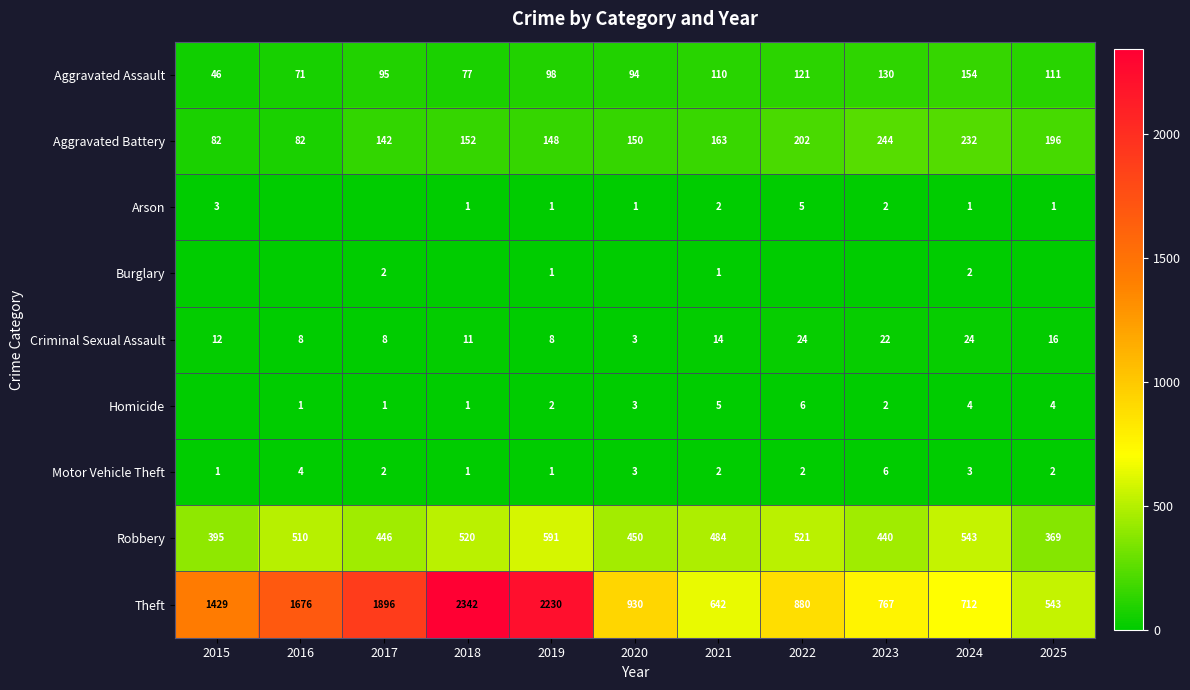

What is the spread (max minus min) of values at 2021?

641